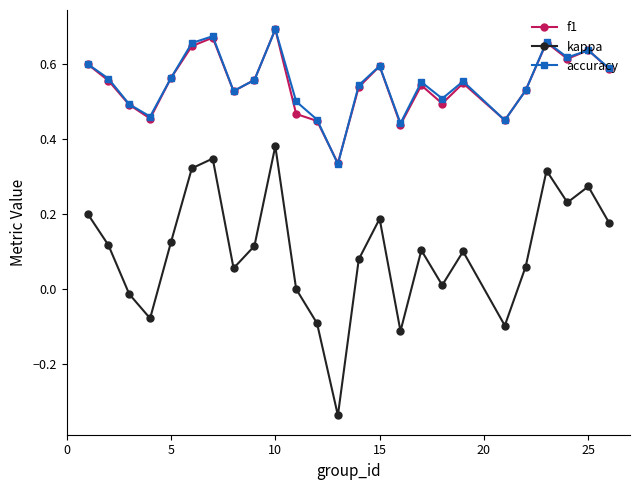

How many f1 values are between 0 and 1?

25